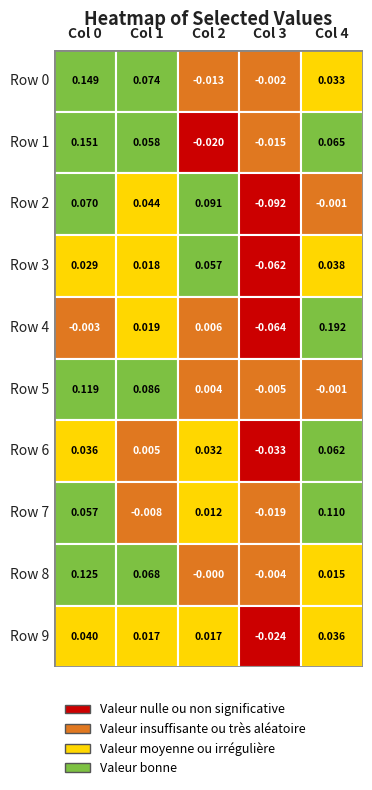

What is the total value across all series at Row 4?

0.5